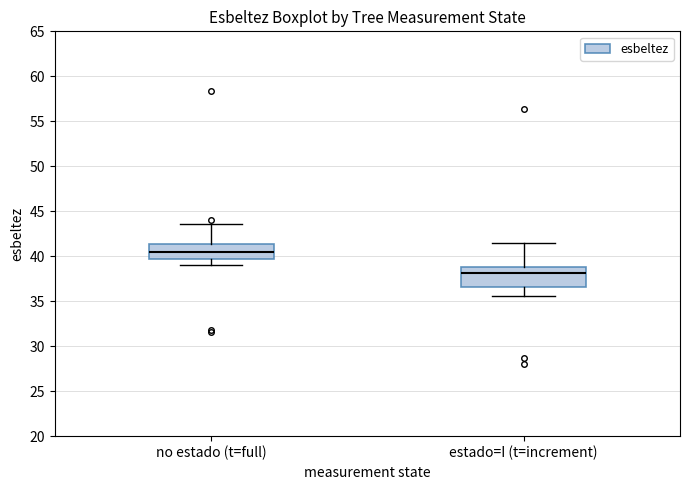

Reading left to right, transcribe this box plot: for each box, give where its median line is, the range the box spans, and where its two whiskers end, as read against the y-axis. The values are not printed on the chart, so give them approximately, as read against the axis.

no estado (t=full): median 40.5, box 39.5 to 41.5, whiskers 39.0 to 43.5
estado=I (t=increment): median 38.0, box 36.5 to 39.0, whiskers 35.5 to 41.5